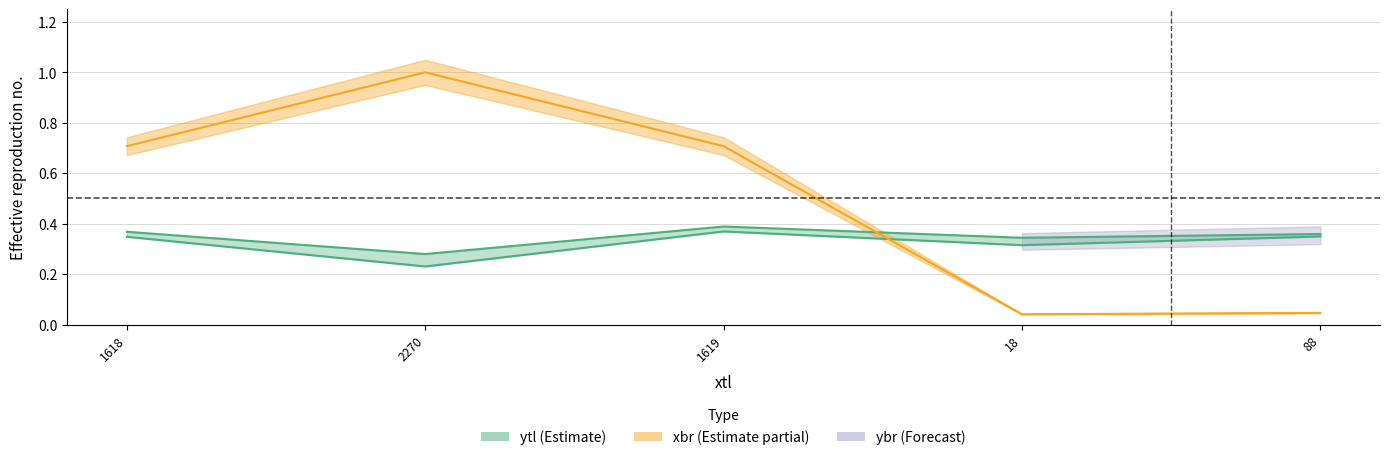

Does the chart have visible grid lines?

Yes